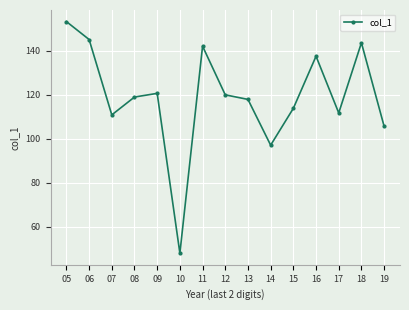

Which has a higher value, 10 or 08?

08